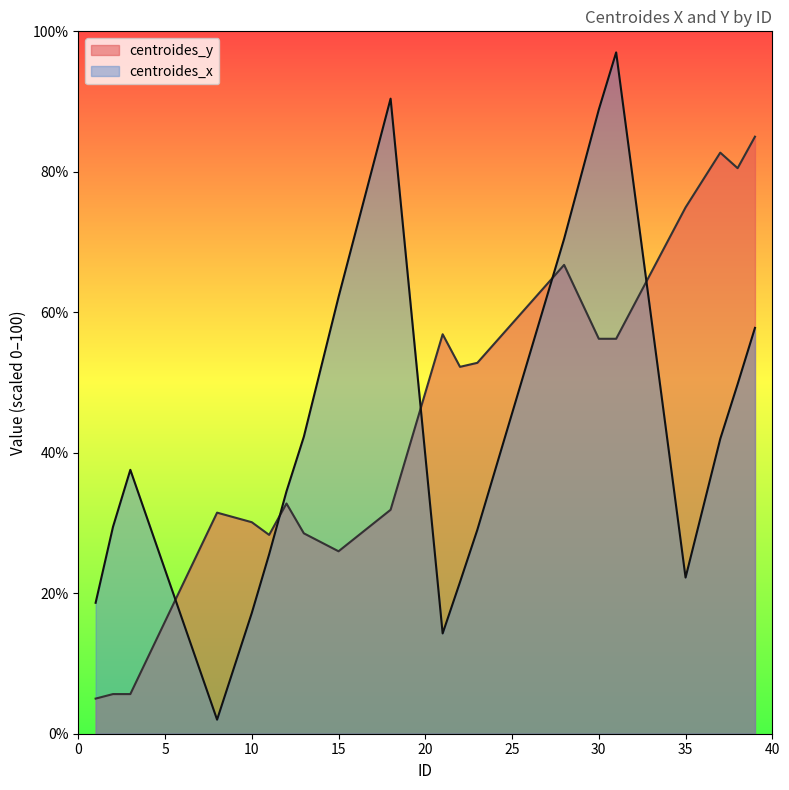

Reading left to right, list all the values displayed in this chart.

centroides_x: 18.6	29.4	37.6	2.0	17.2	25.5	34.5	42.3	62.2	90.4	14.3	21.6	29.0	70.5	88.9	97.0	22.2	42.0	49.8	57.8
centroides_y: 5.0	5.6	5.6	31.5	30.1	28.3	32.8	28.5	26.0	31.9	56.9	52.2	52.8	66.7	56.2	56.2	74.9	82.7	80.5	85.0